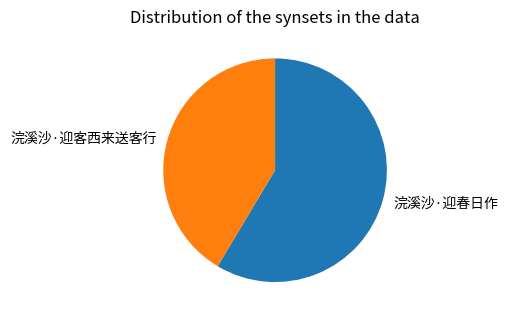

What is the smallest slice in the pie chart?

浣溪沙·迎客西来送客行